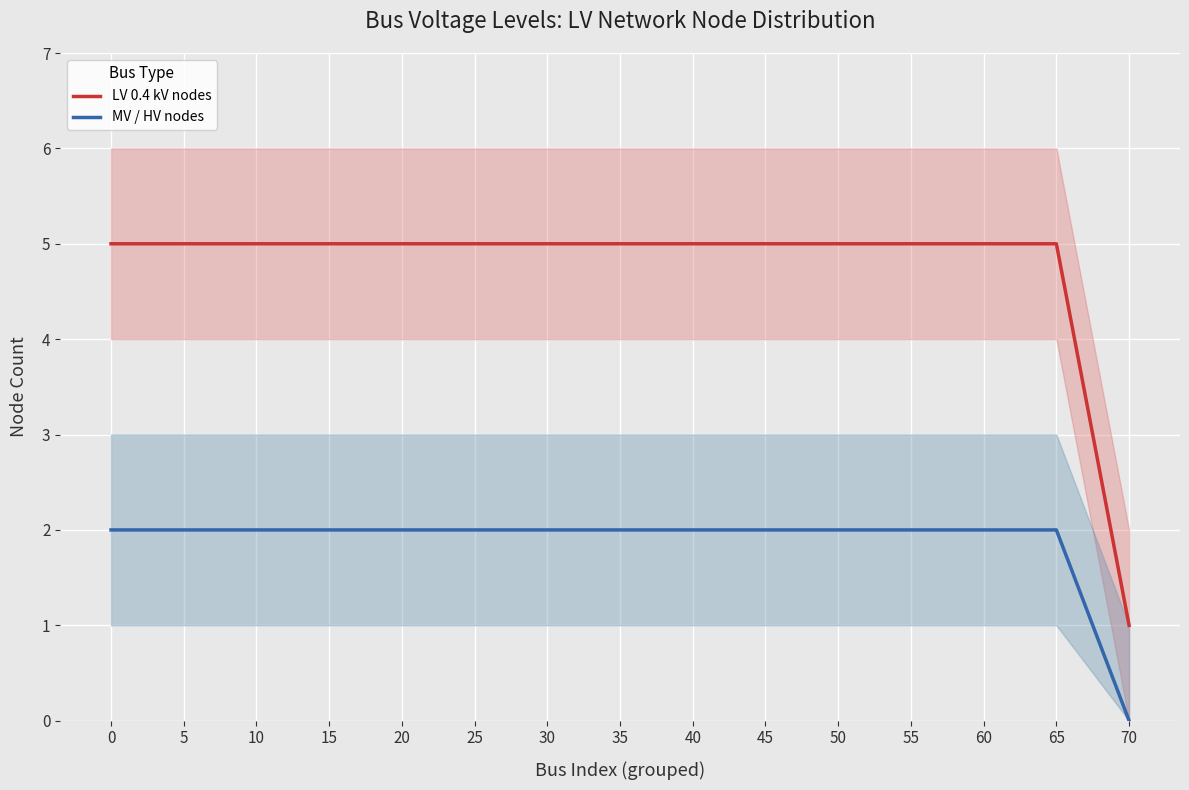

Is the value of LV 0.4 kV nodes at 15 greater than the value of MV / HV nodes at 60?

Yes